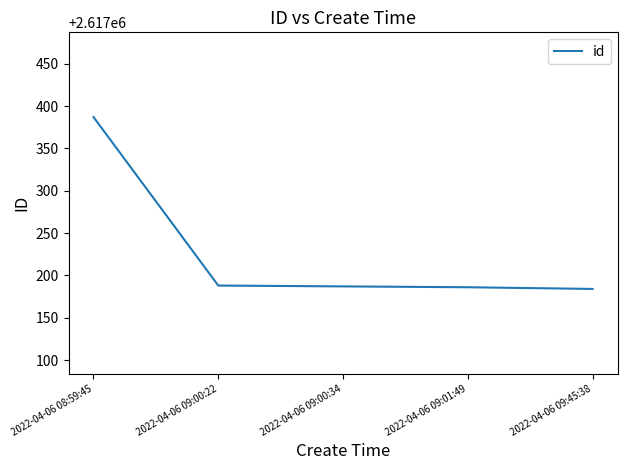

The value at 2022-04-06 09:00:22 is 3663949. True or false?

False